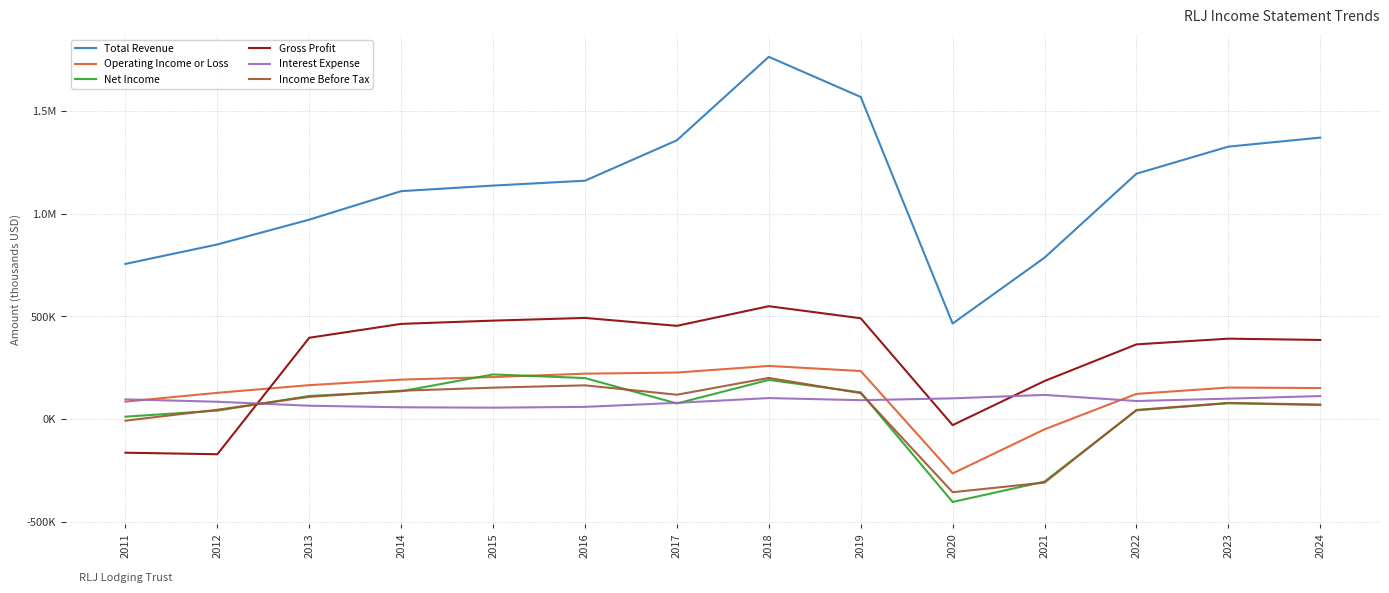

What are all the series names shown in the legend?

Total Revenue, Operating Income or Loss, Net Income, Gross Profit, Interest Expense, Income Before Tax